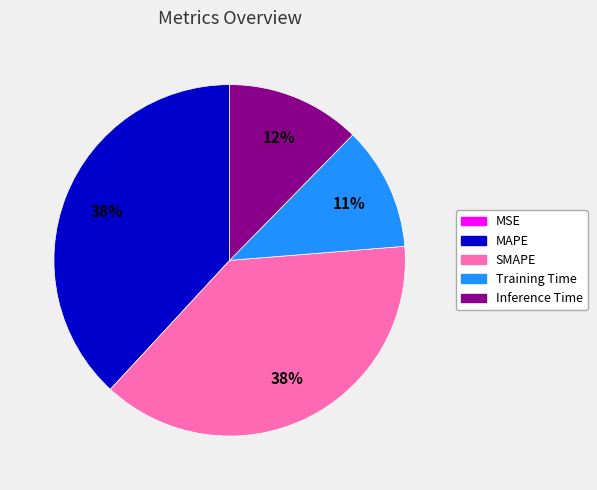

Is there a majority slice in this chart?

No